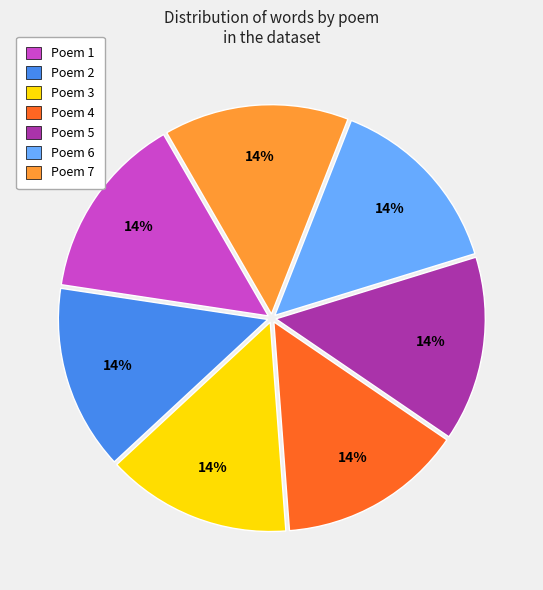

Is it true that Poem 4 is 14% of the pie?

True